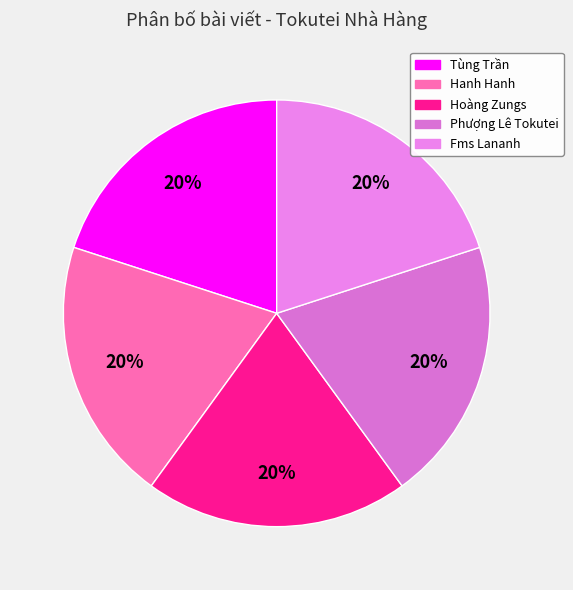

Count the number of slices in the pie.

5